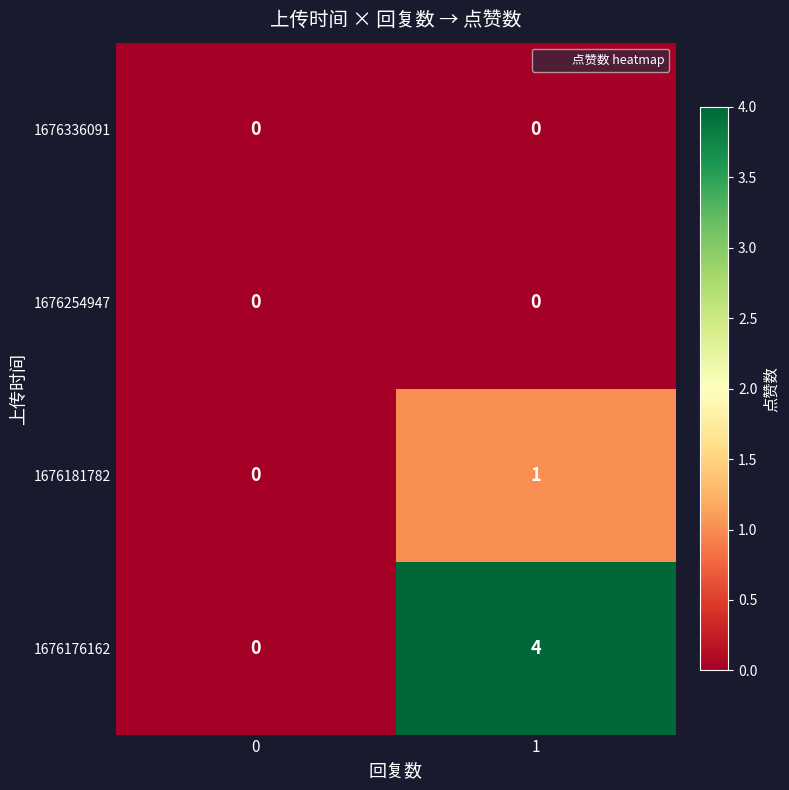

Rank the categories by 1676176162 value from highest to lowest.

1, 0